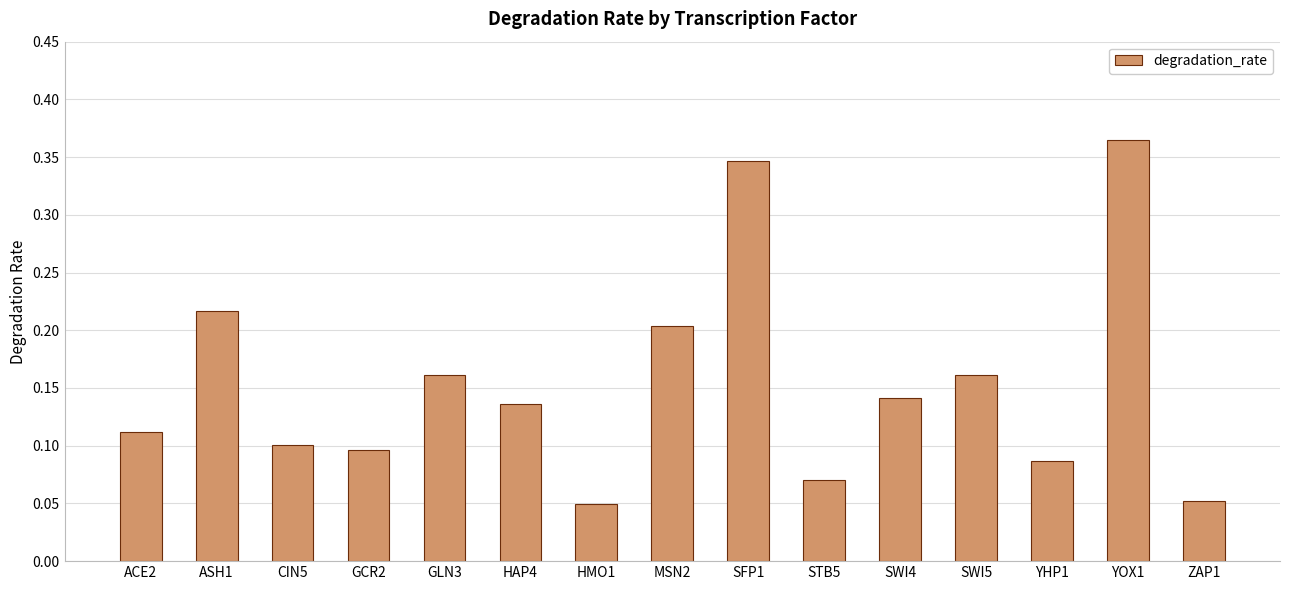

Which label corresponds to the largest value in the chart?

YOX1